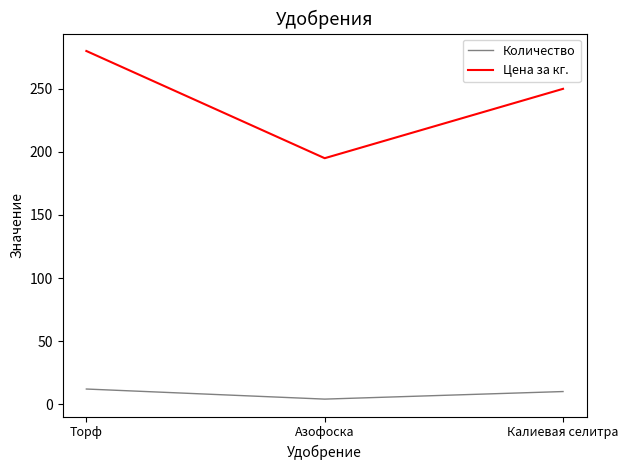

At Азофоска, list the series in order from largest to smallest.

Цена за кг., Количество